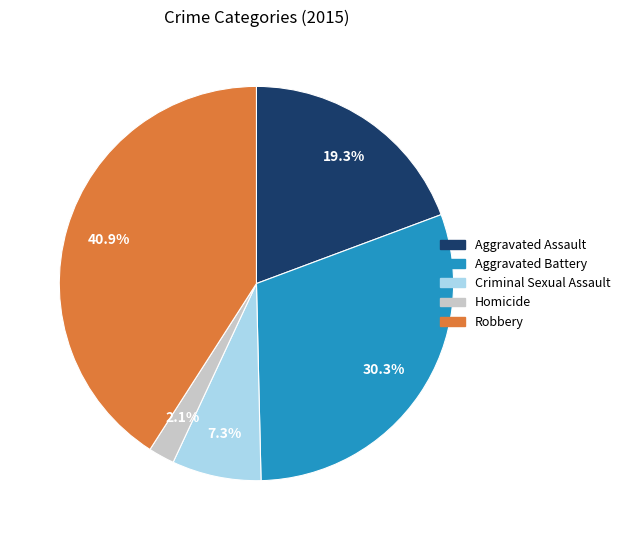

To the nearest percent, what is the difference between the Criminal Sexual Assault and Aggravated Assault slice percentages?

12%